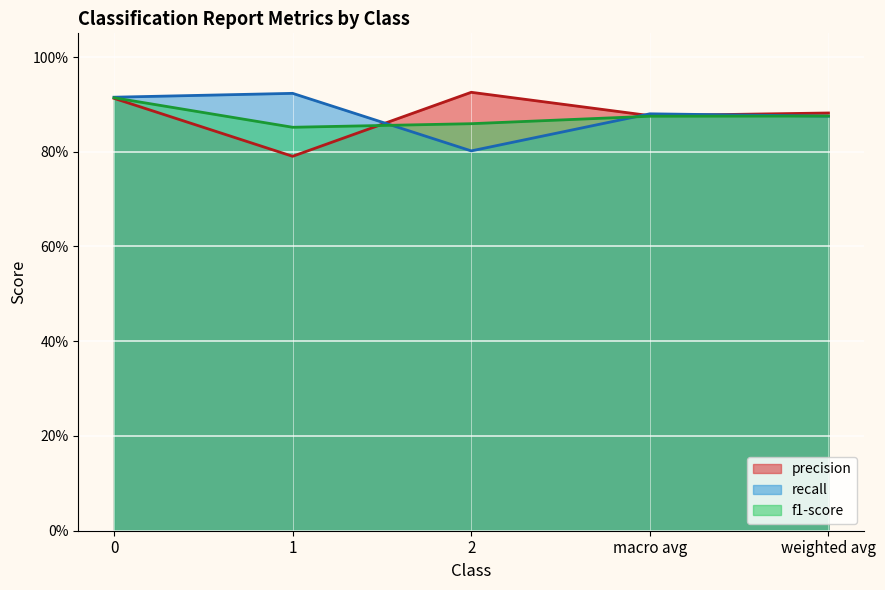

Where is the first local maximum for precision?

2